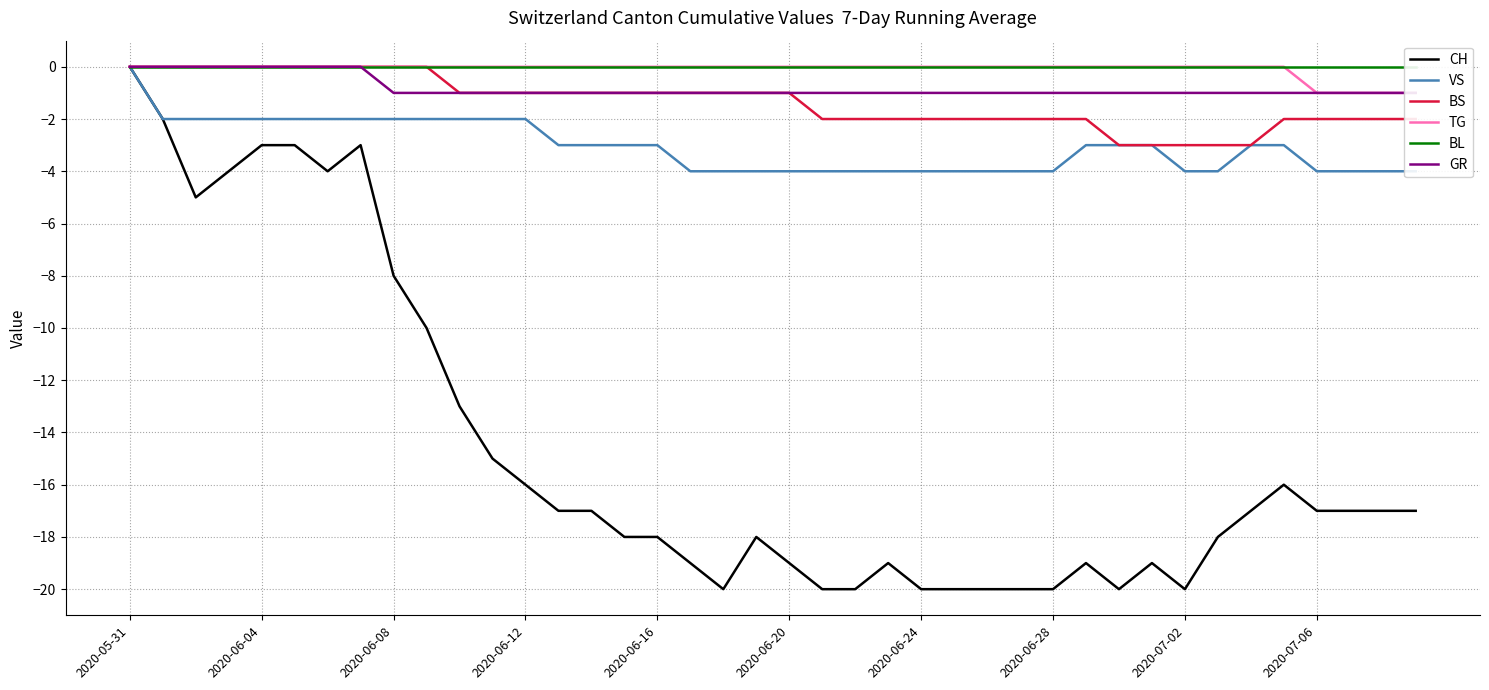

Which has a higher value, 33 or 38?

38